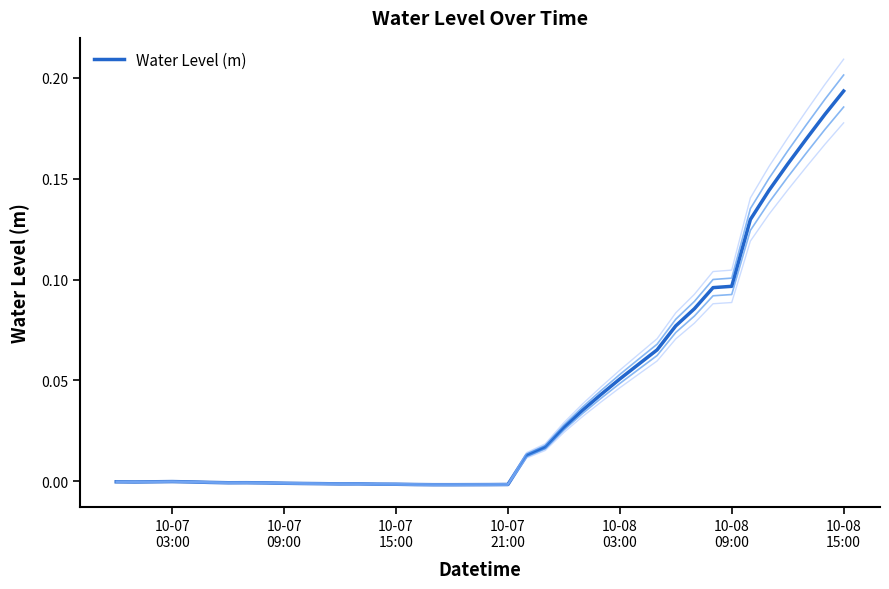

Does the chart have visible grid lines?

No